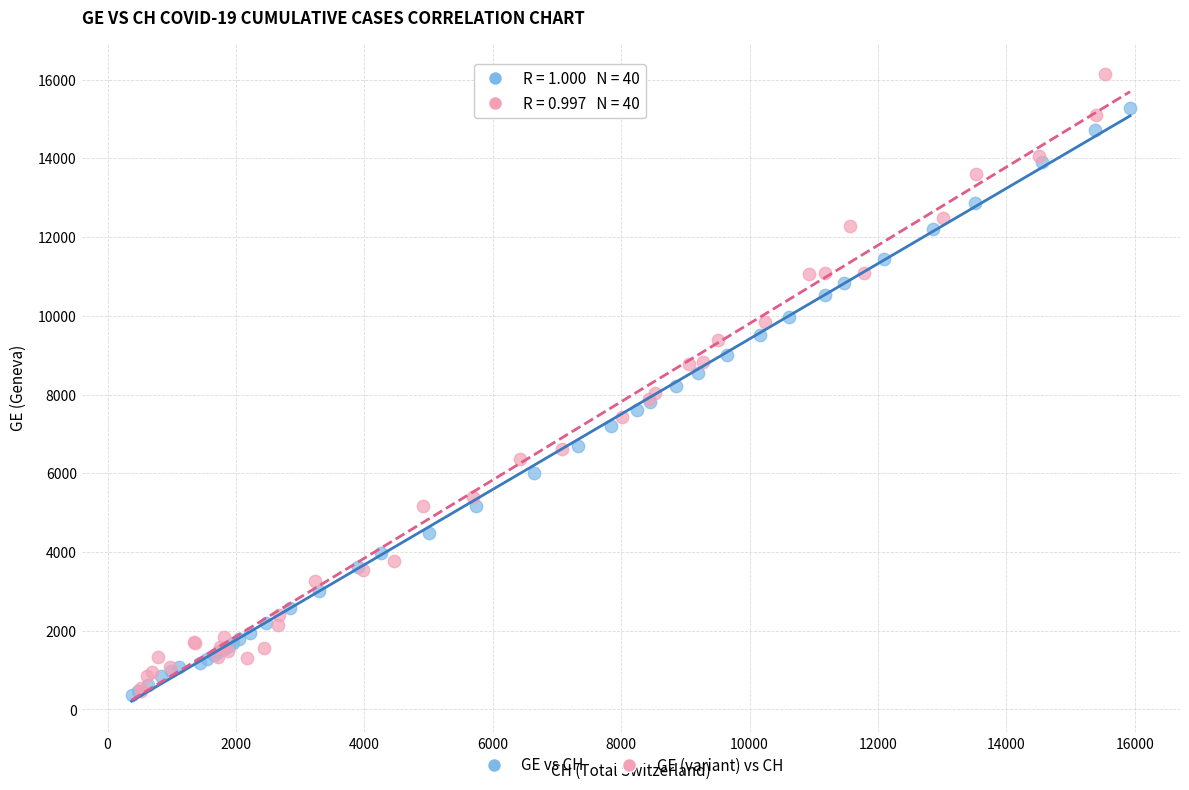

Which series reaches the maximum Y coordinate?

GE (variant) vs CH